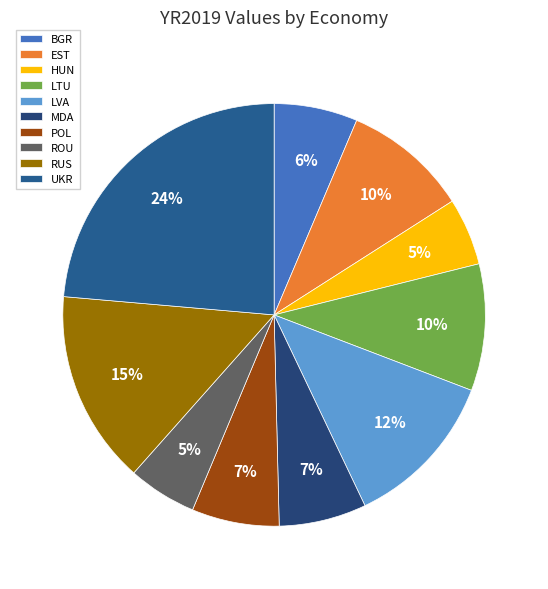

Does EST account for over 50% of the chart?

No